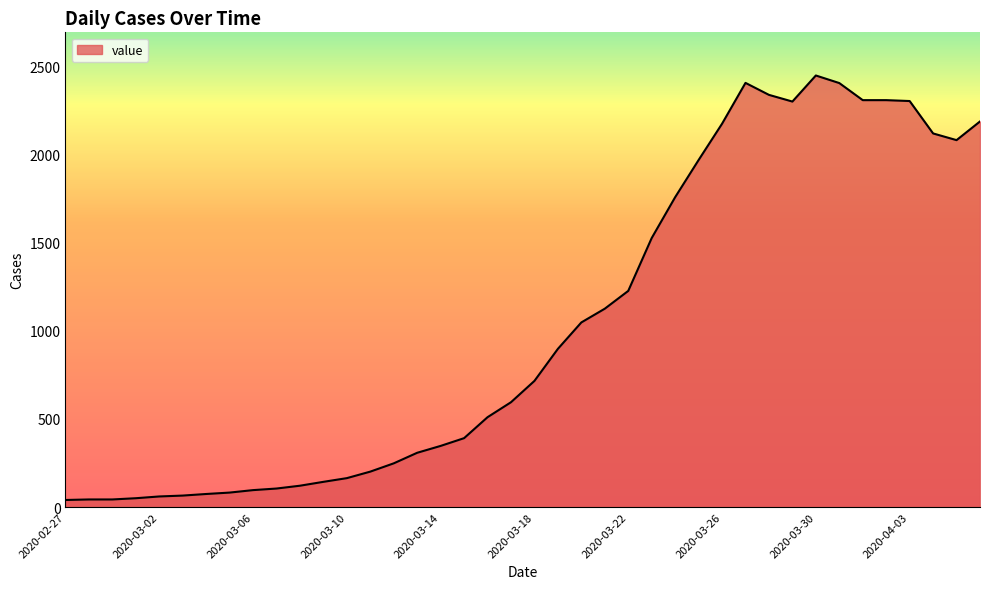

What is the difference between the maximum and minimum values?

2410